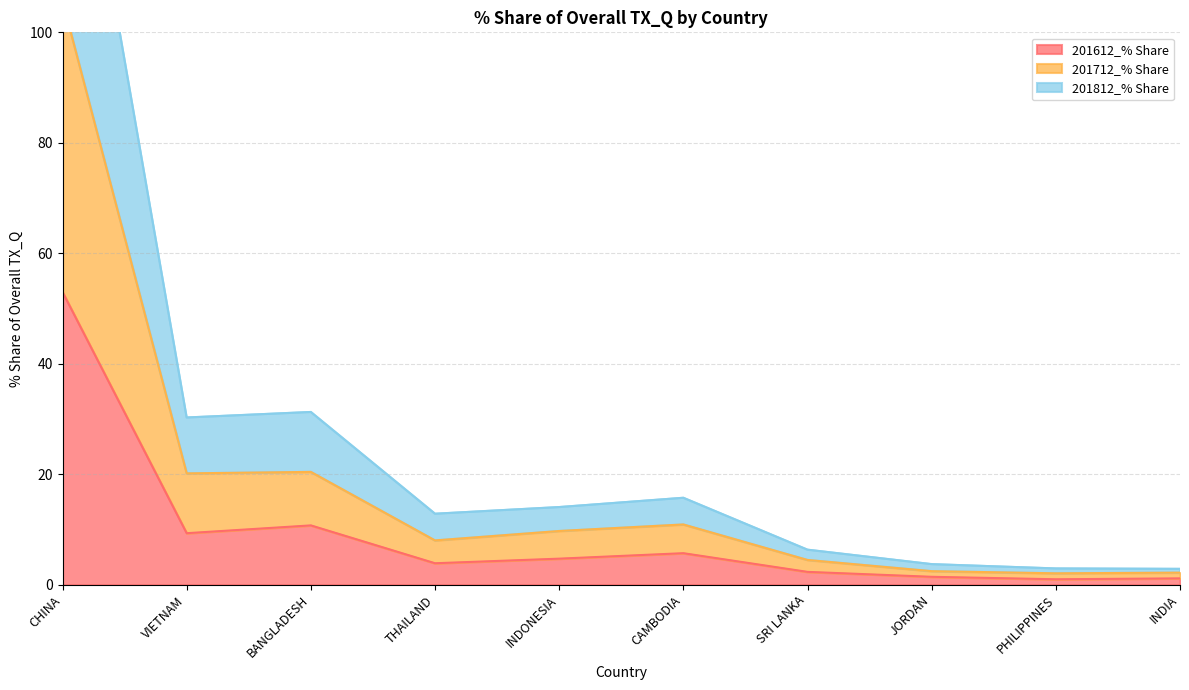

The 201812_% Share series shows 2.9 at INDIA. True or false?

True